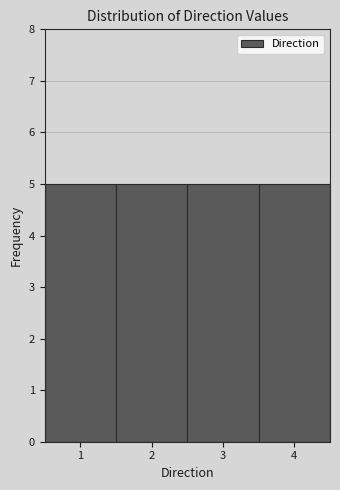

What is the height of the bar covering 3.5 to 4.5 on the x-axis? The values are not printed on the chart, so give them approximately, as read against the axis.

5